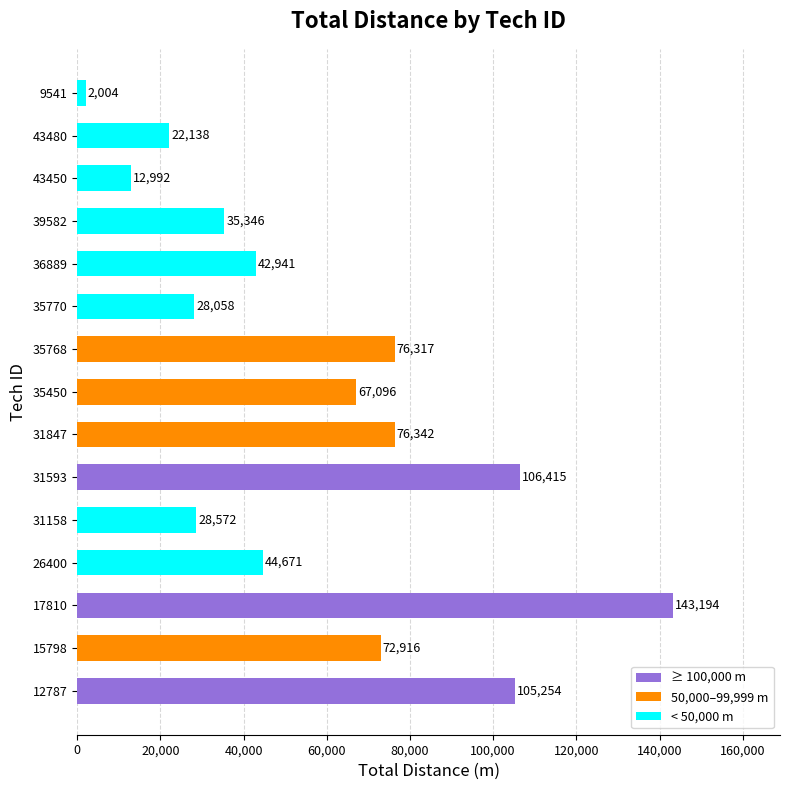

What is the minimum value shown in the chart?

2004